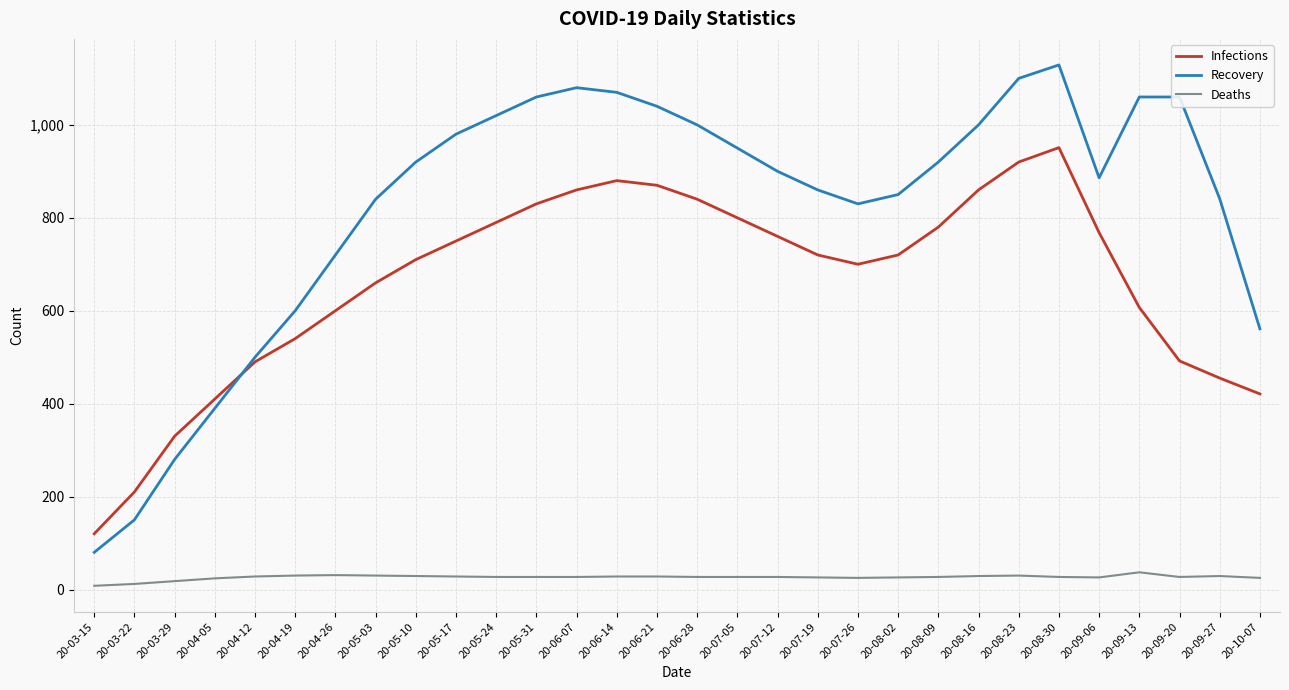

What position from the right is 20-06-14?

17